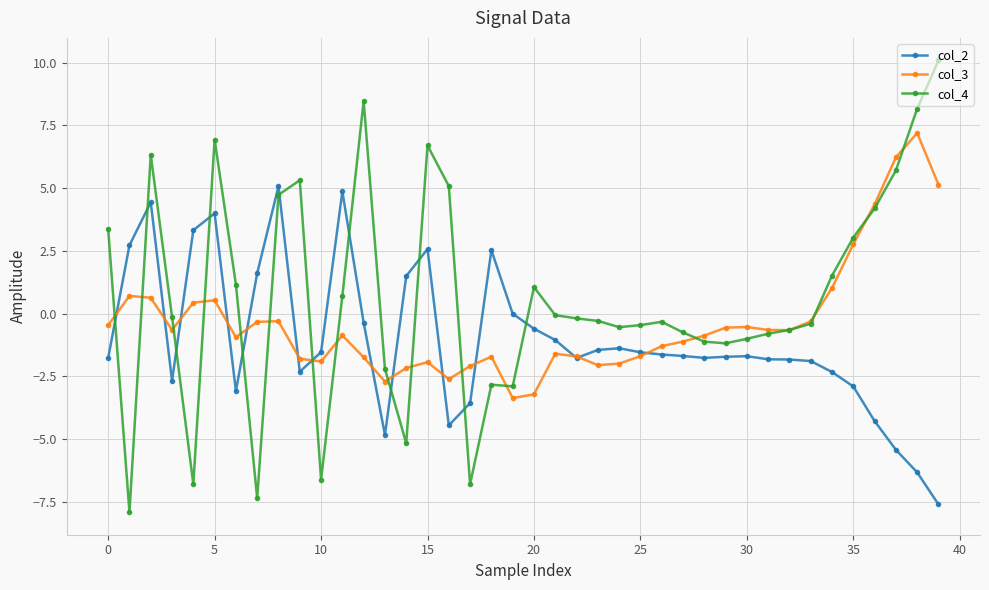

In col_3, how many points are lower than both neighbors (excluding endpoints)?

8